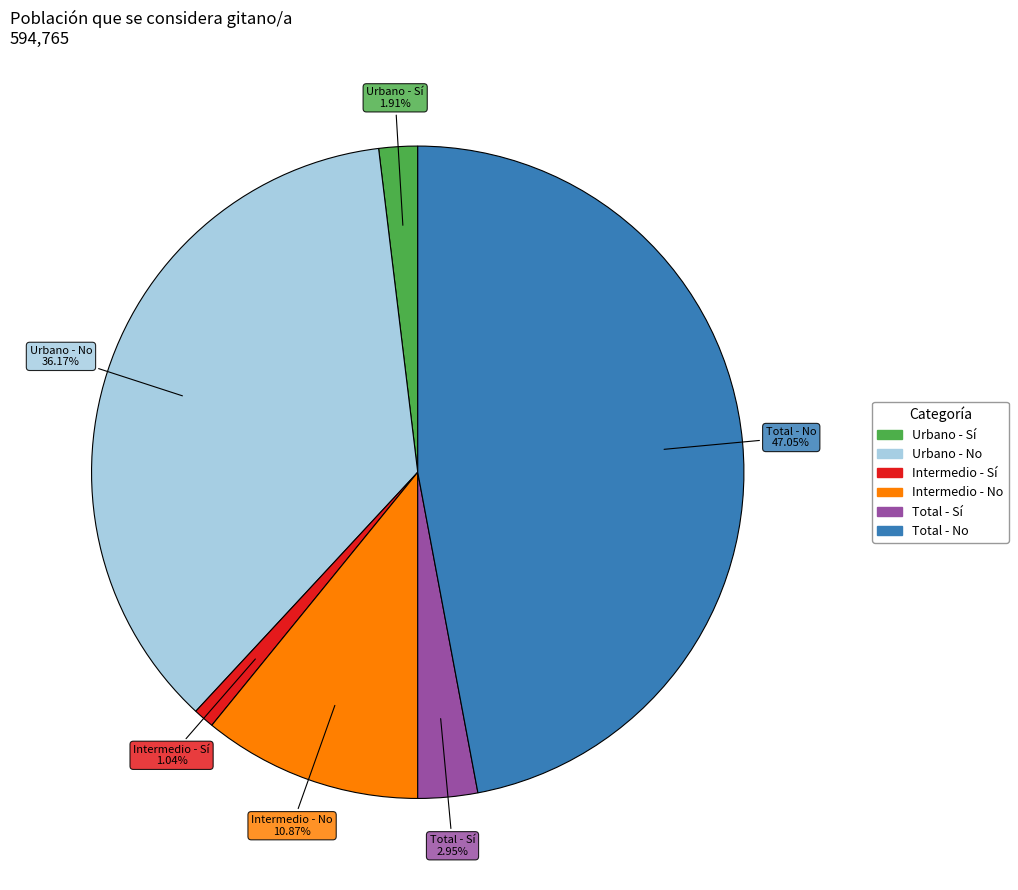

Combined, what portion of the pie is Total - No and Intermedio - Sí?

48.1%